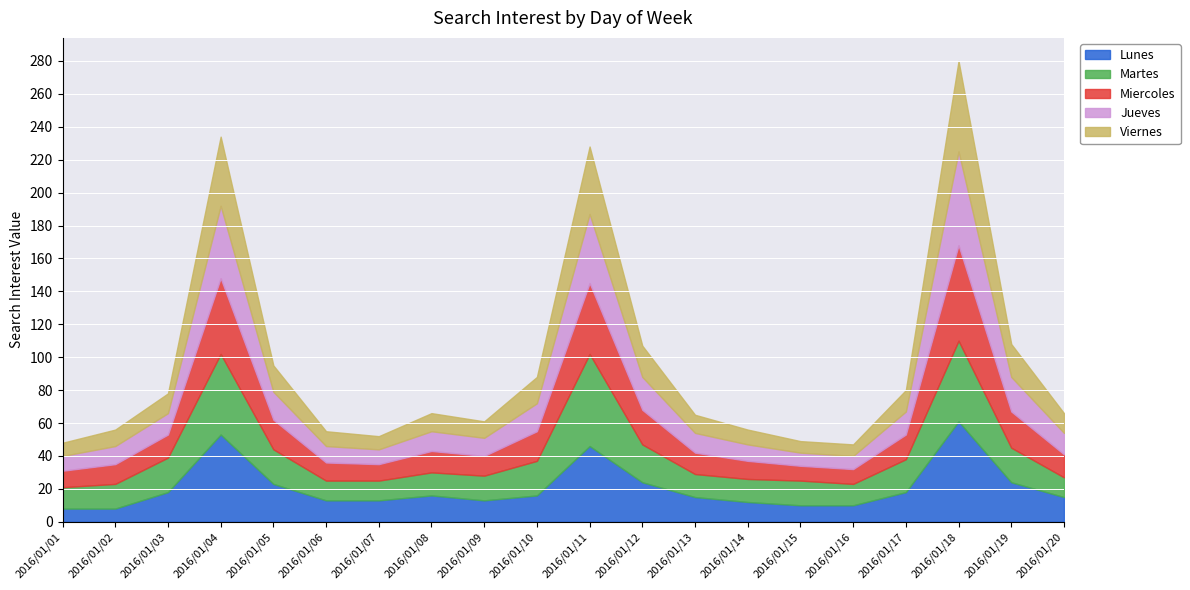

Between 2016/01/10 and 2016/01/20, which is larger?

2016/01/10